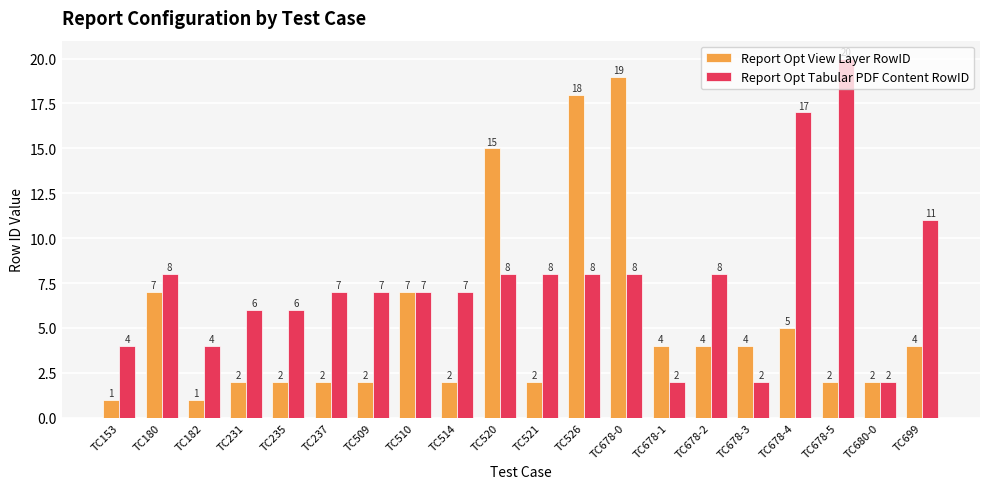

What is the difference between the Report Opt View Layer RowID values at TC678-1 and TC231?

2